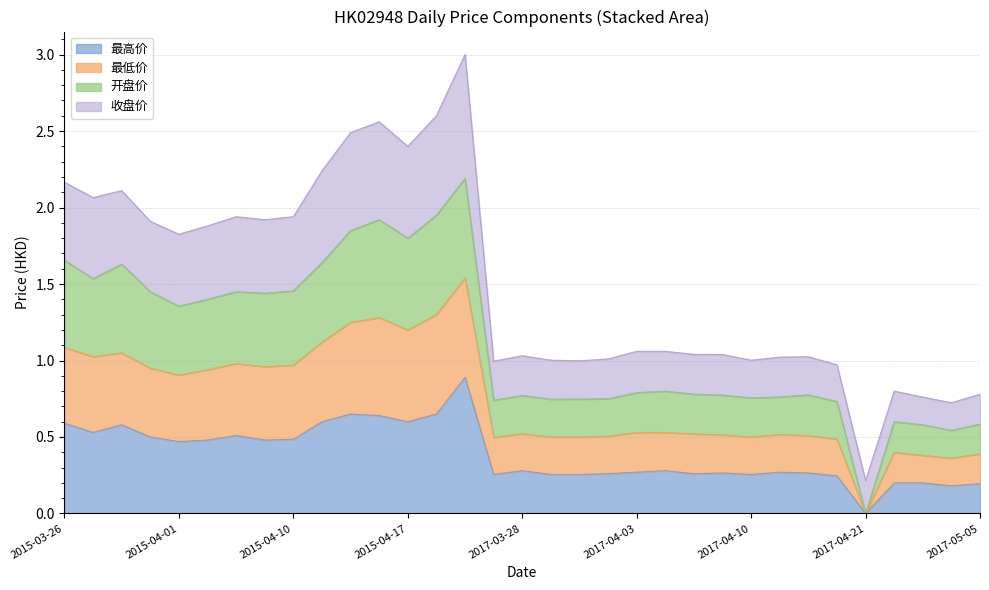

At which label does 最高价 reach its minimum?

2017-04-21